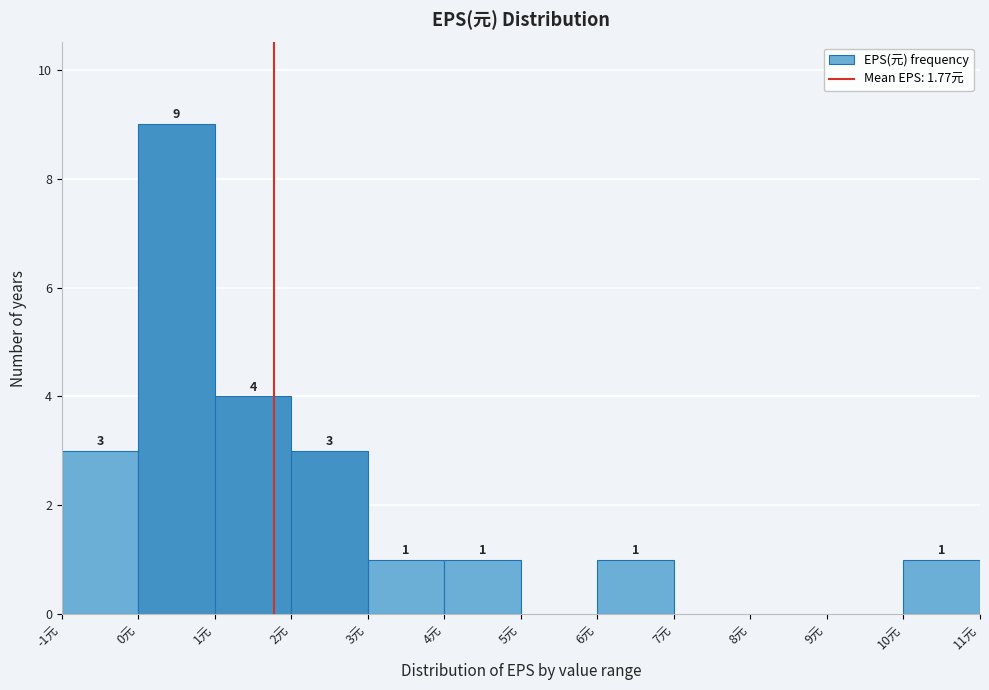

Which range on the x-axis has the tallest bar?

0 to 1